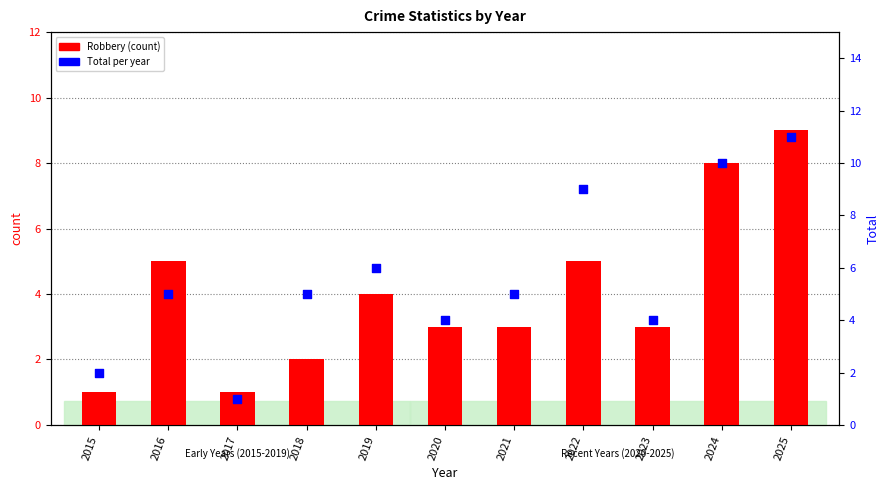

What are all the series names shown in the legend?

Robbery (count), Total